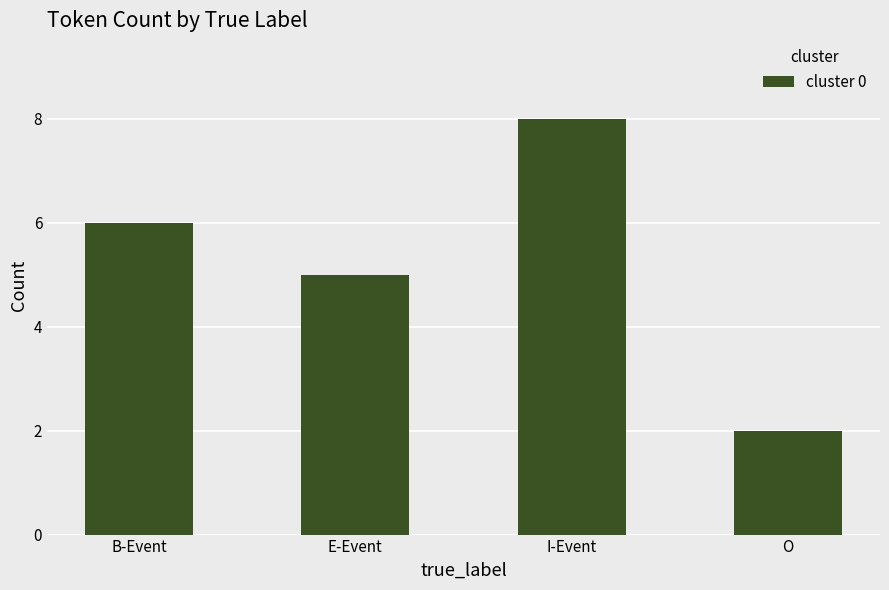

List the labels in order of value, largest first.

I-Event, B-Event, E-Event, O